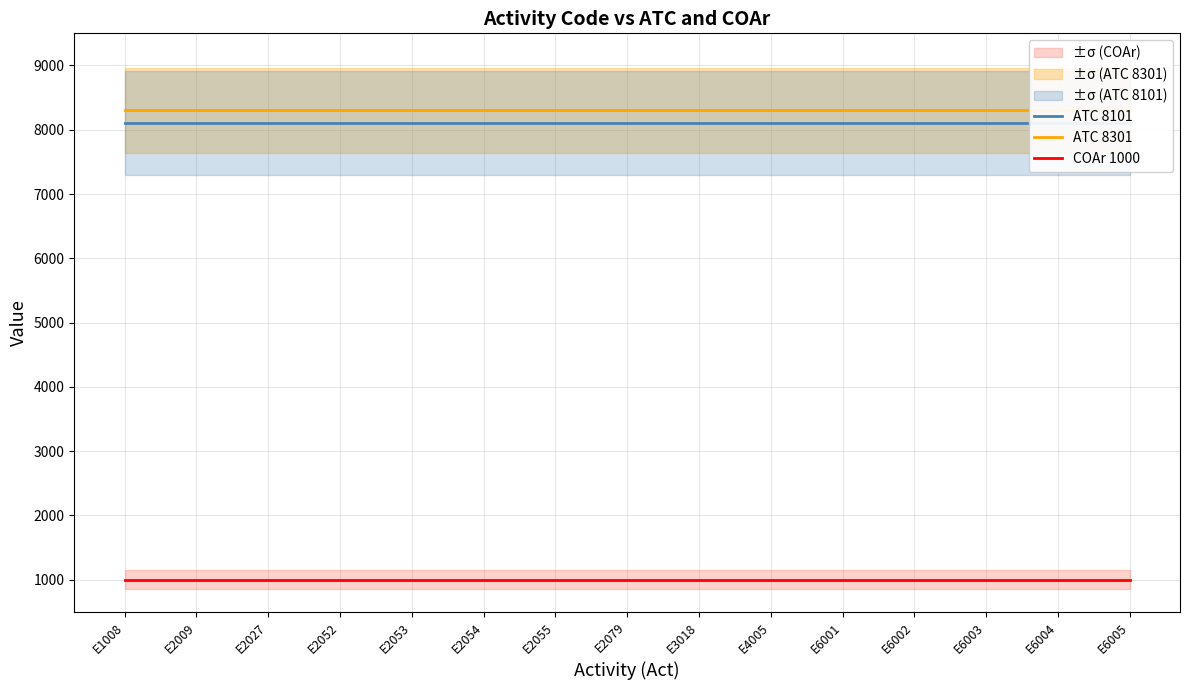

True or false: ATC 8101 has more than 2 interior local peaks.

False